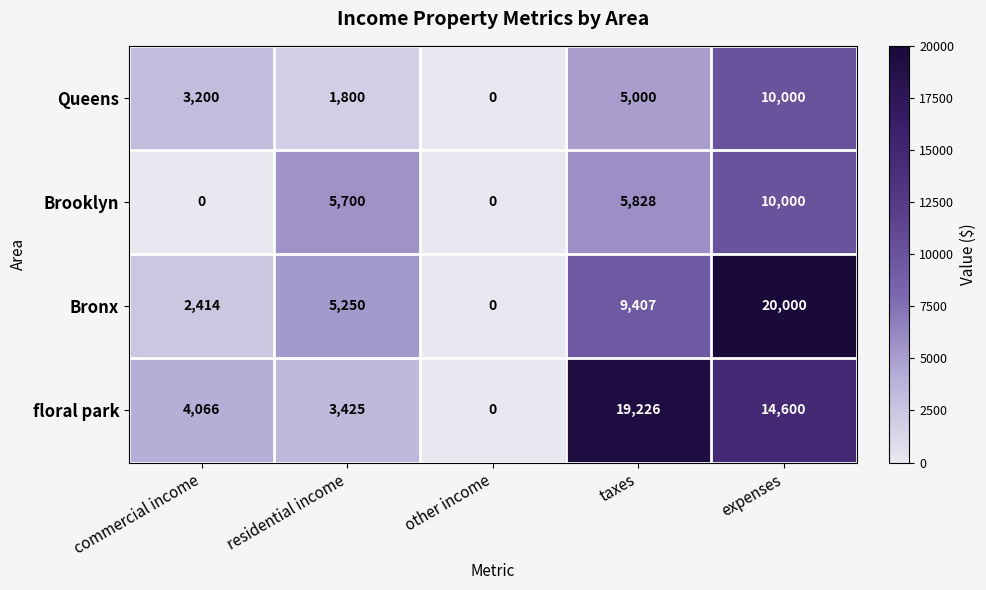

What is the difference between the maximum and second lowest values in the Queens series?

8200